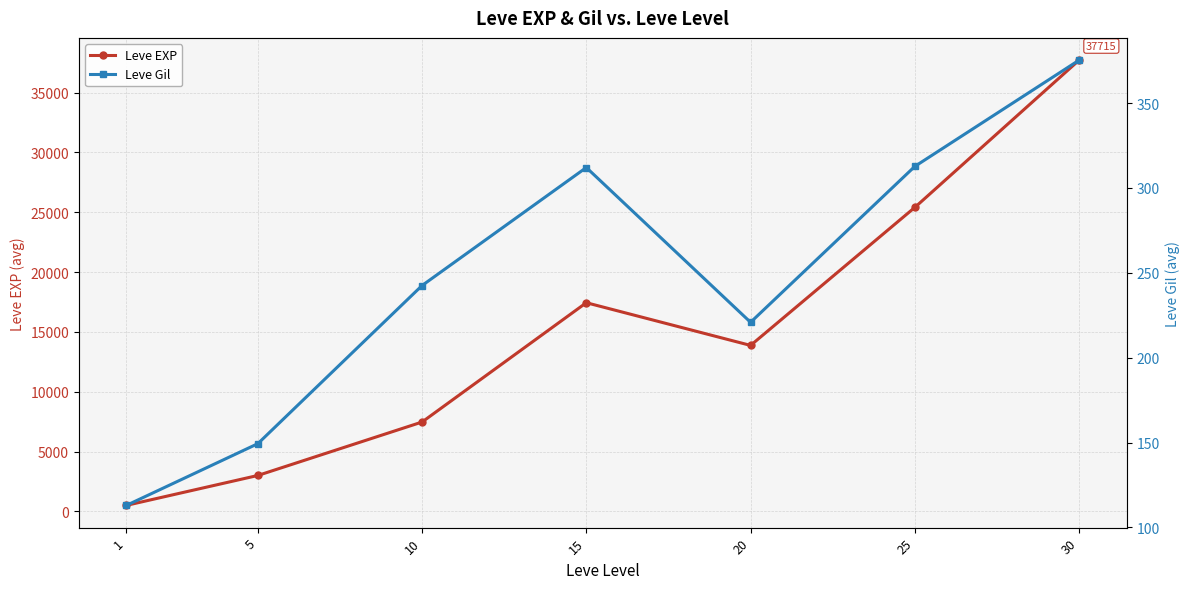

Is it true that Leve Gil equals 113.0 at 1?

True